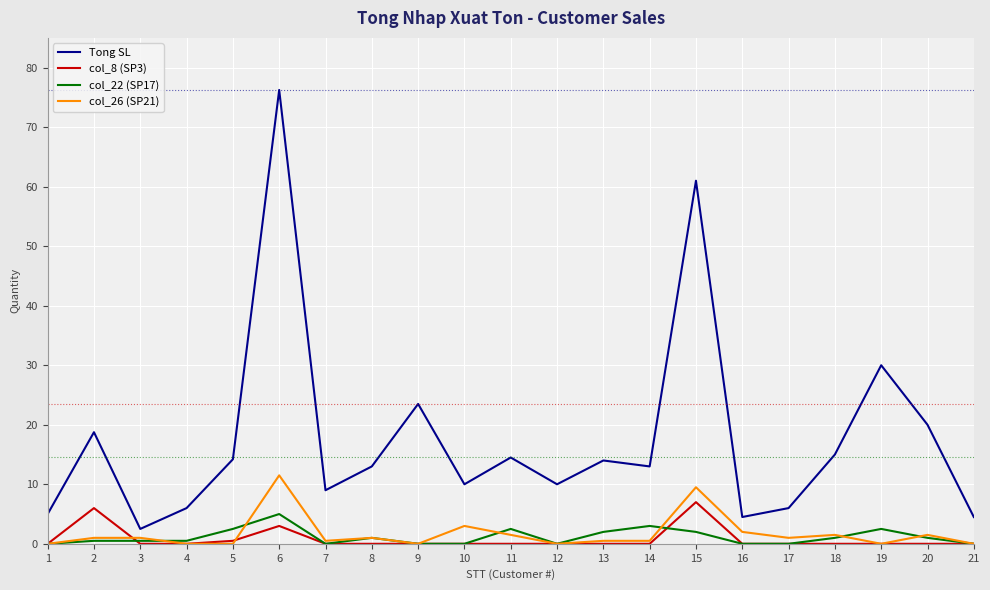

What is the spread (max minus min) of values at 4?

6.0